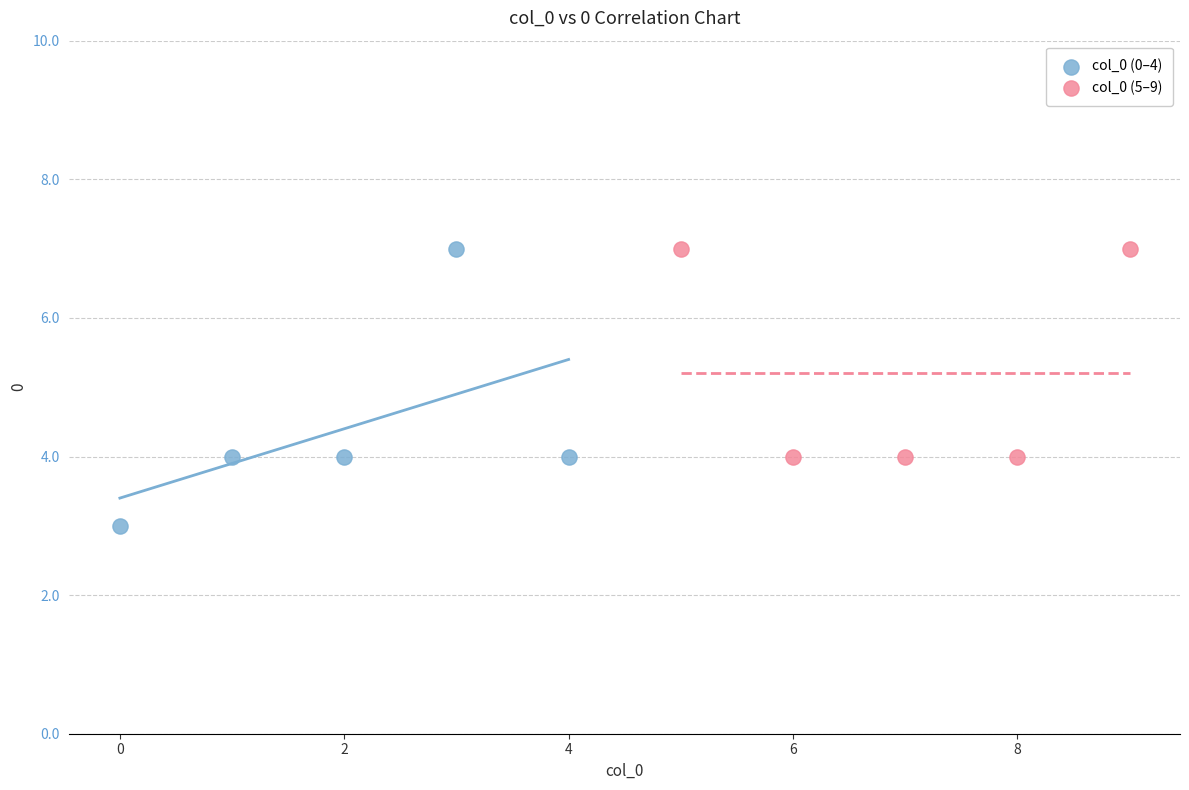

Which series has the widest spread of Y values?

col_0 (0–4)